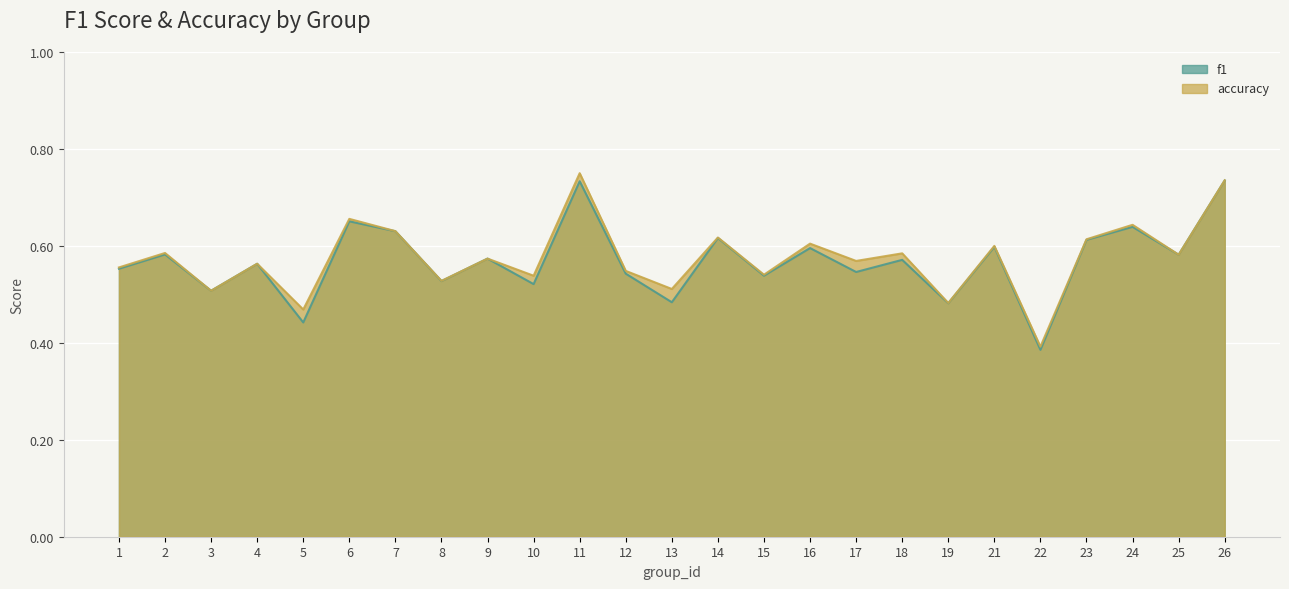

Which category has the lowest value across all series?

22